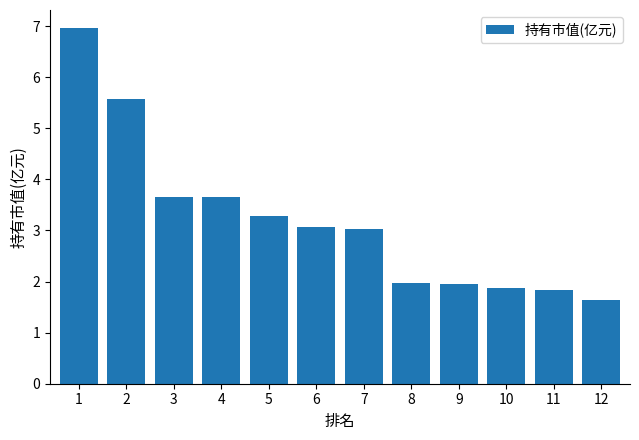

What is the change in value from 4 to 5?

-0.4